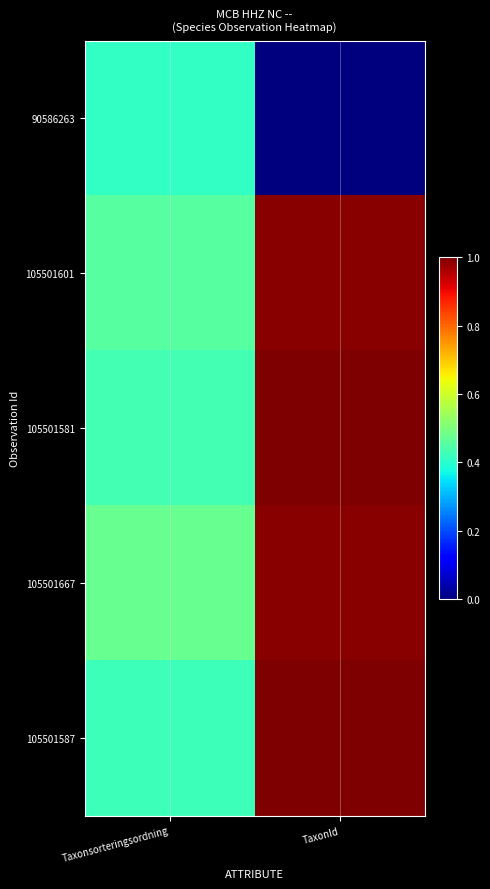

Rank the series by their maximum value, from lowest to highest.

90586263, 105501667, 105501601, 105501587, 105501581